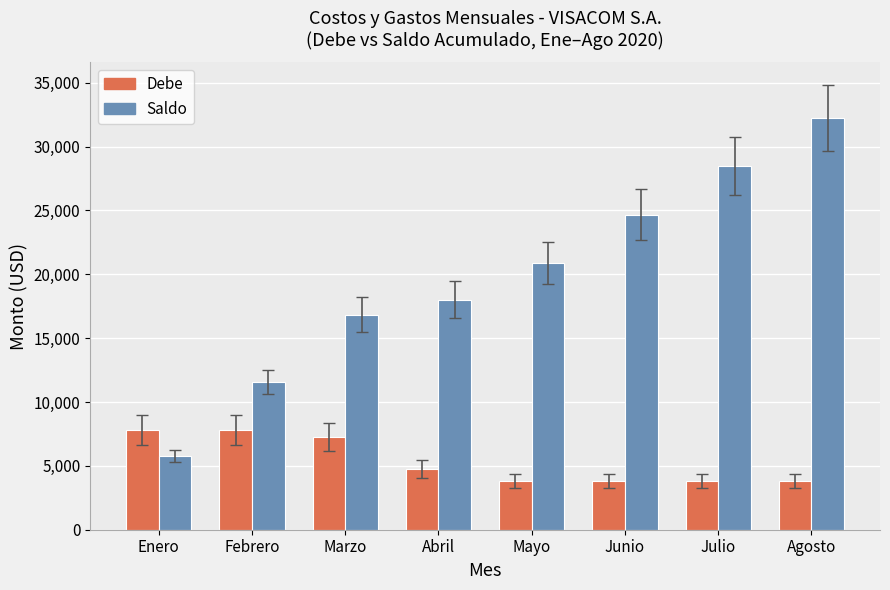

Count the number of data series in this chart.

2